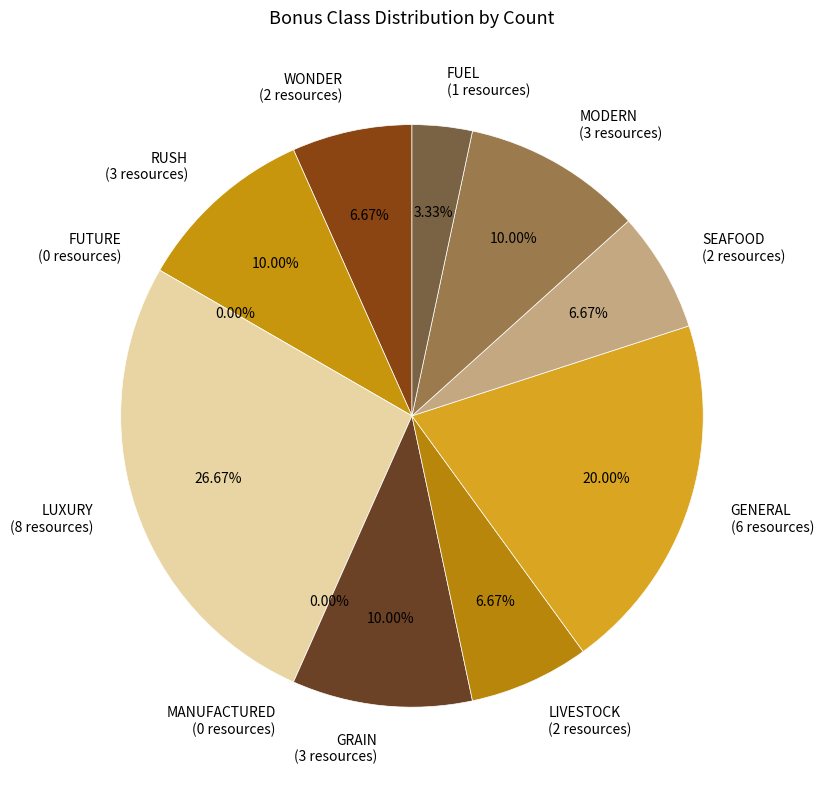

Which category has the smallest portion of the pie?

BONUSCLASS_FUTURE